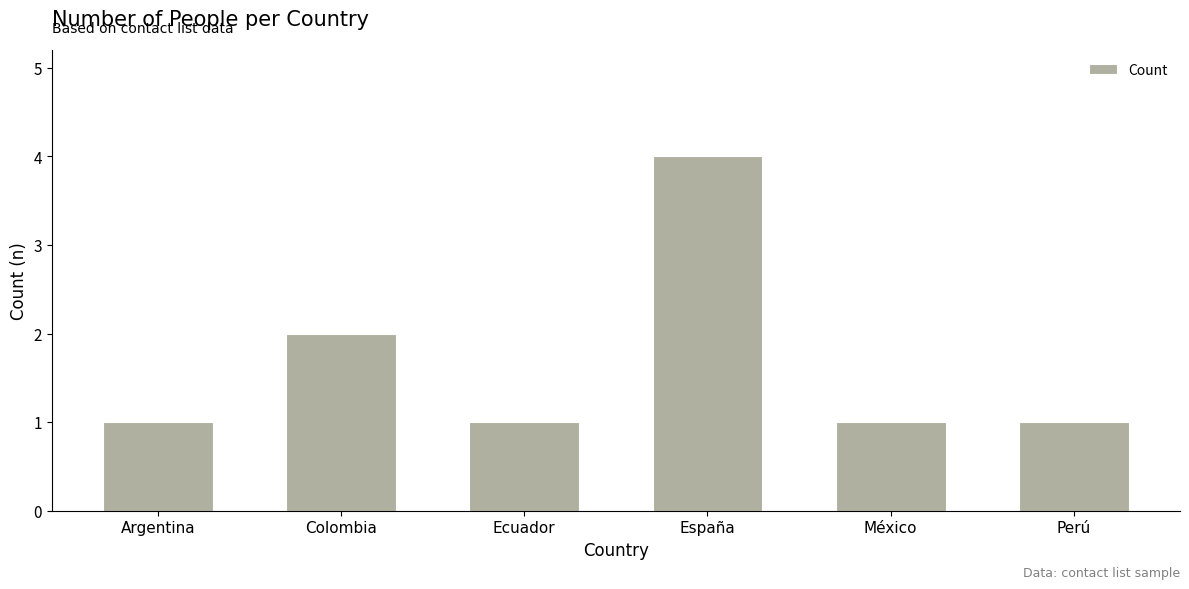

What value does the data have at España?

4